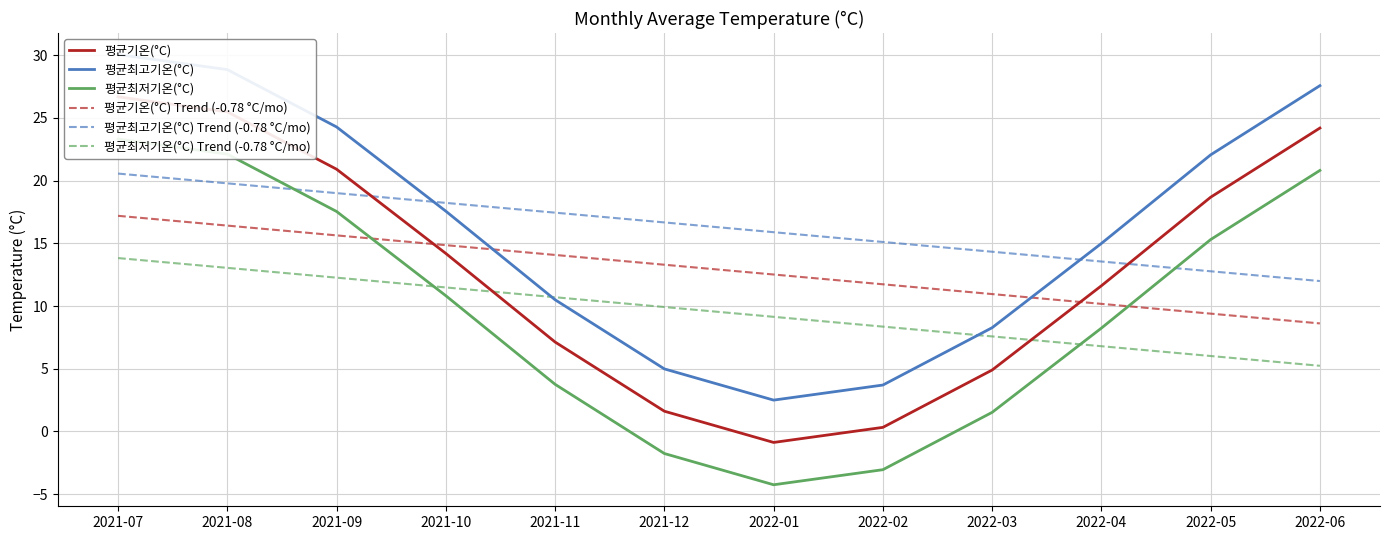

At which category is the sum across all series the highest?

2021-07